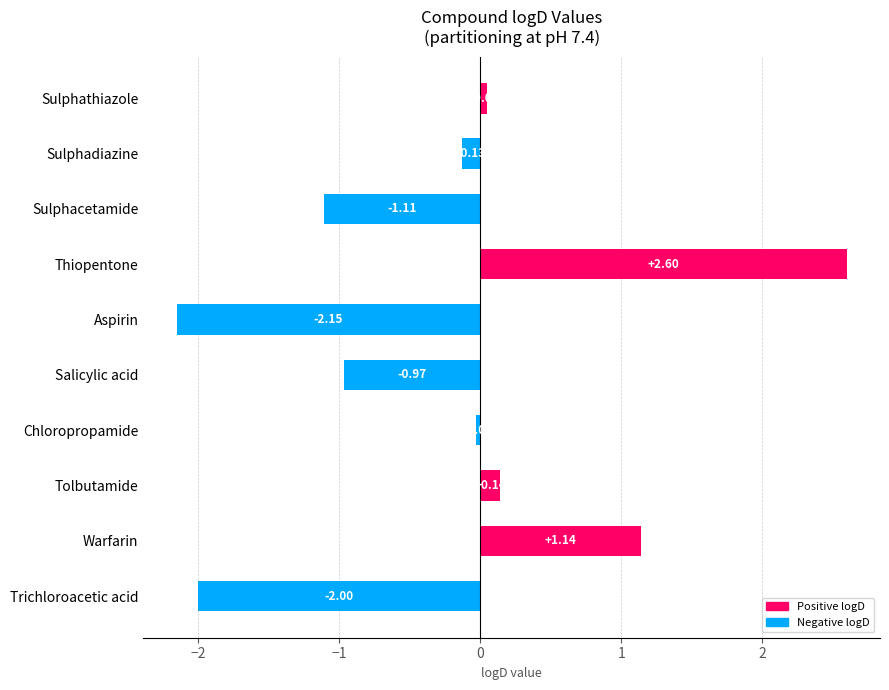

Rank the categories by value from highest to lowest.

Thiopentone, Warfarin, Tolbutamide, Sulphathiazole, Chloropropamide, Sulphadiazine, Salicylic acid, Sulphacetamide, Trichloroacetic acid, Aspirin